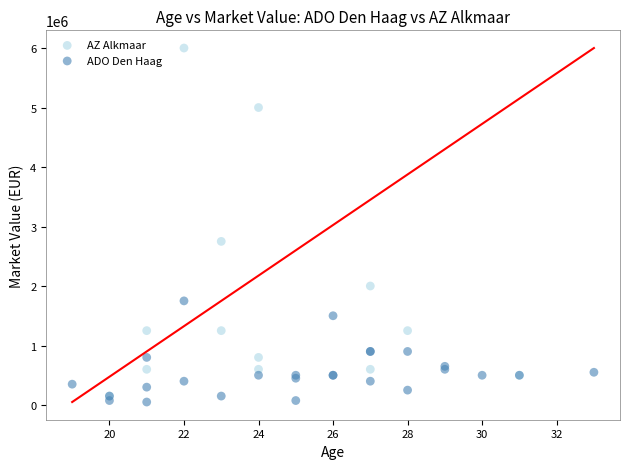

Which series reaches the maximum Y coordinate?

AZ Alkmaar